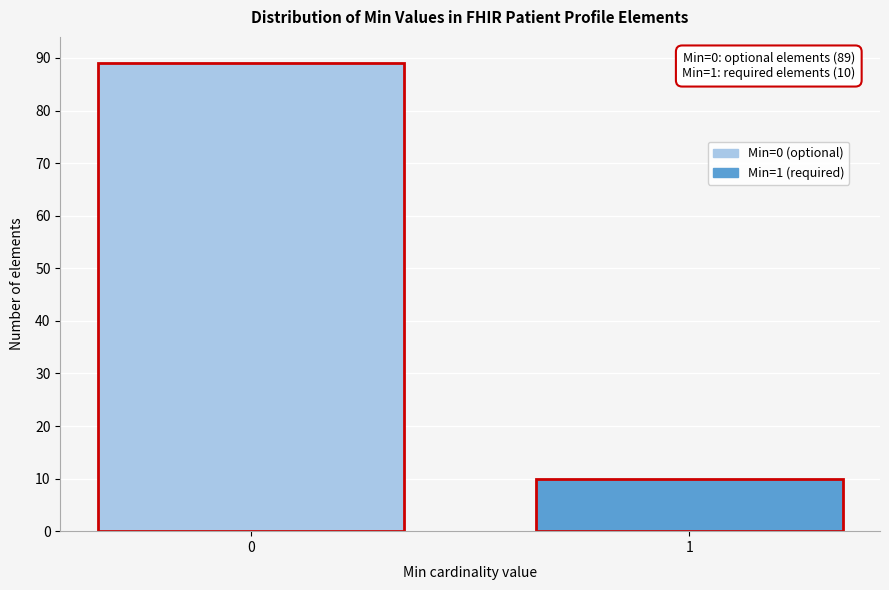

Reading left to right, what are all the values shown in this chart?

0=89	1=10